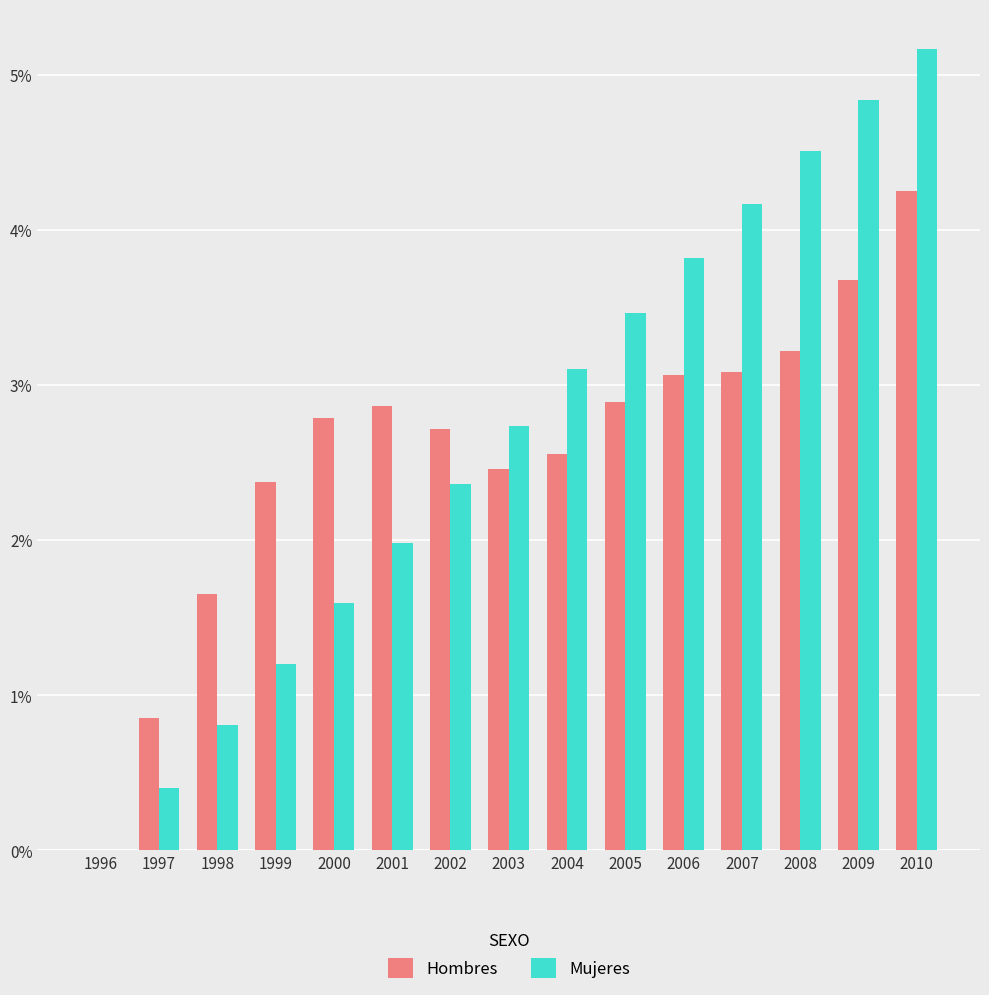

Between 1999 and 2006, which series saw the biggest shift?

Mujeres